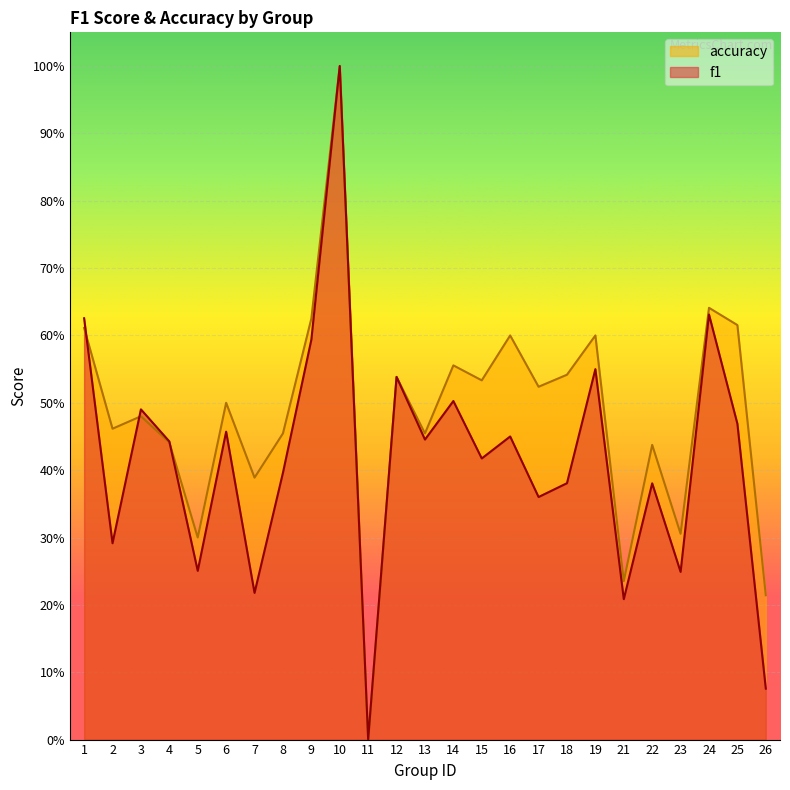

What is the difference between the maximum and second lowest values in the accuracy series?

0.8